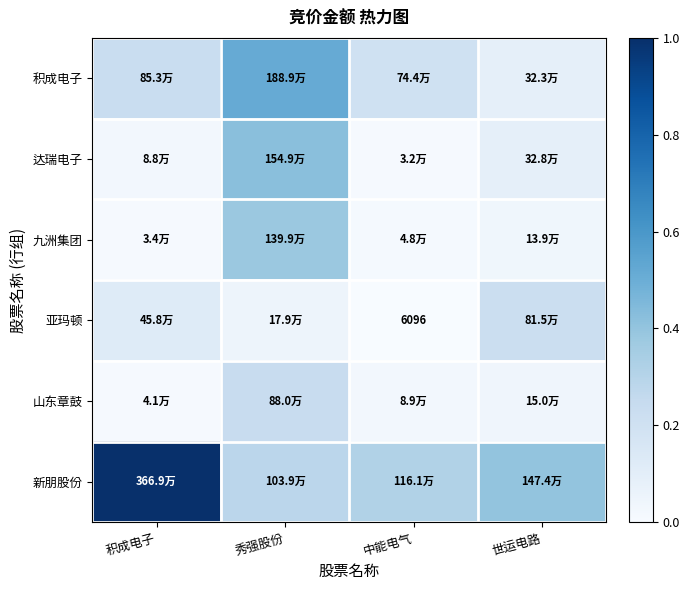

Is the value of 山东章鼓 at 世运电路 greater than the value of 达瑞电子 at 世运电路?

No